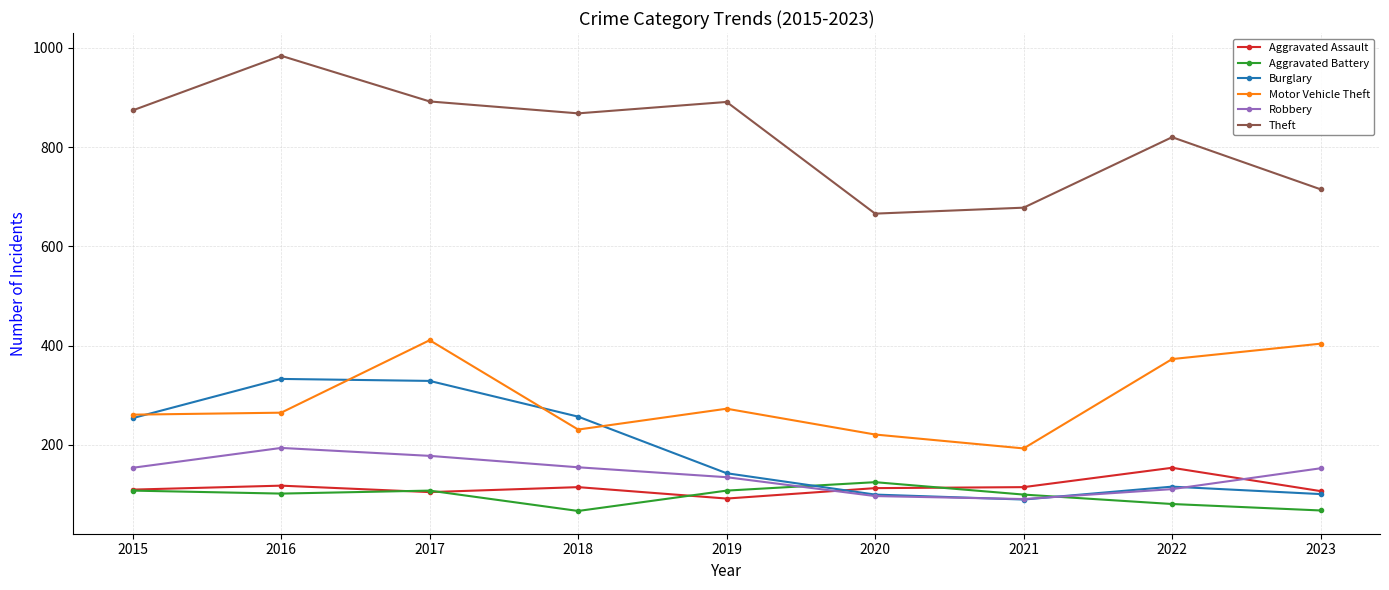

How many values in the Robbery series are below 153?

4